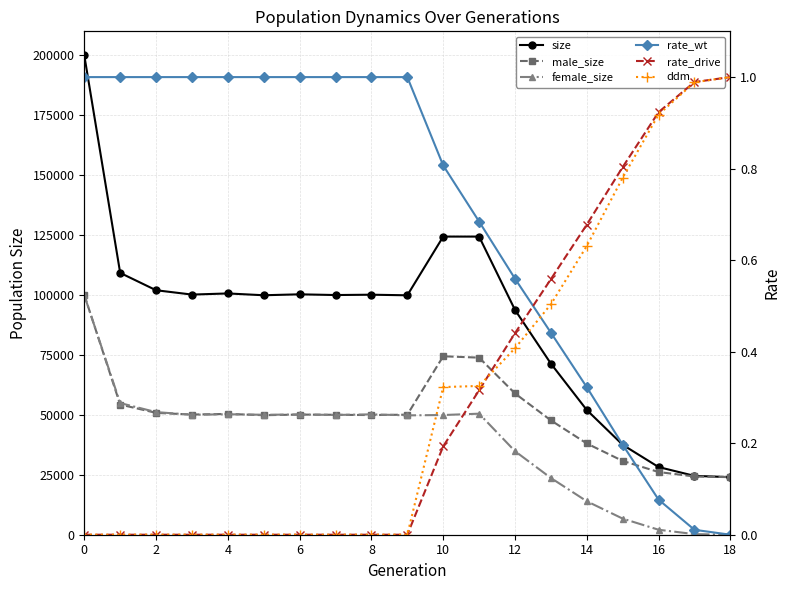

True or false: rate_drive has more than 2 interior local peaks.

False